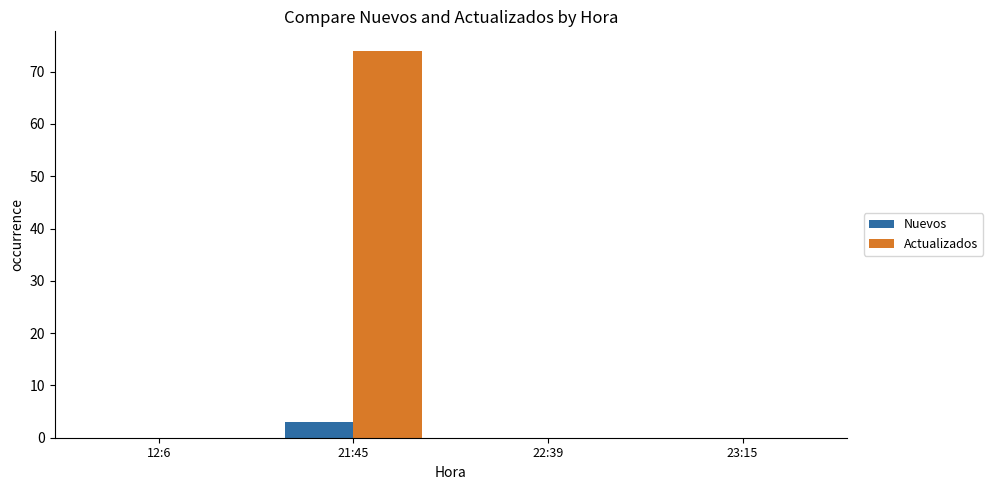

Read the Actualizados value at 21:45.

74